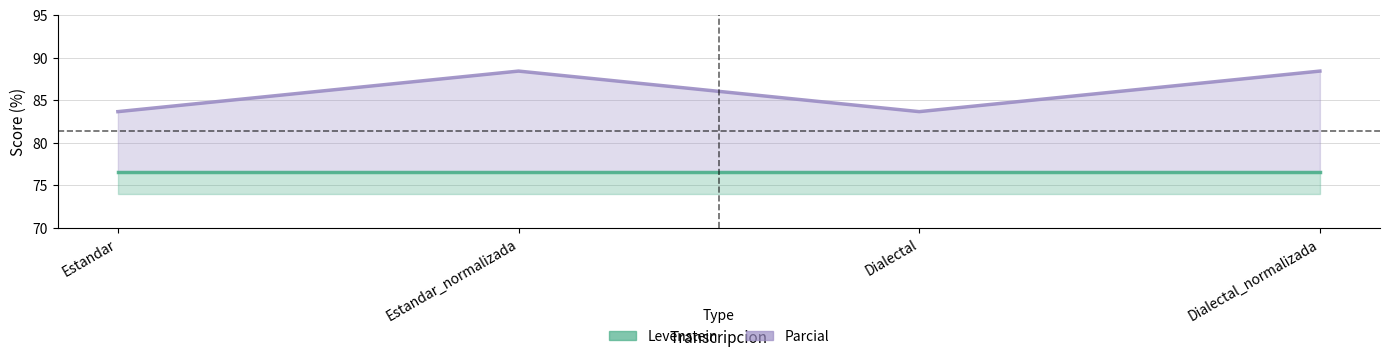

True or false: Levenstein and Parcial cross at least once.

False